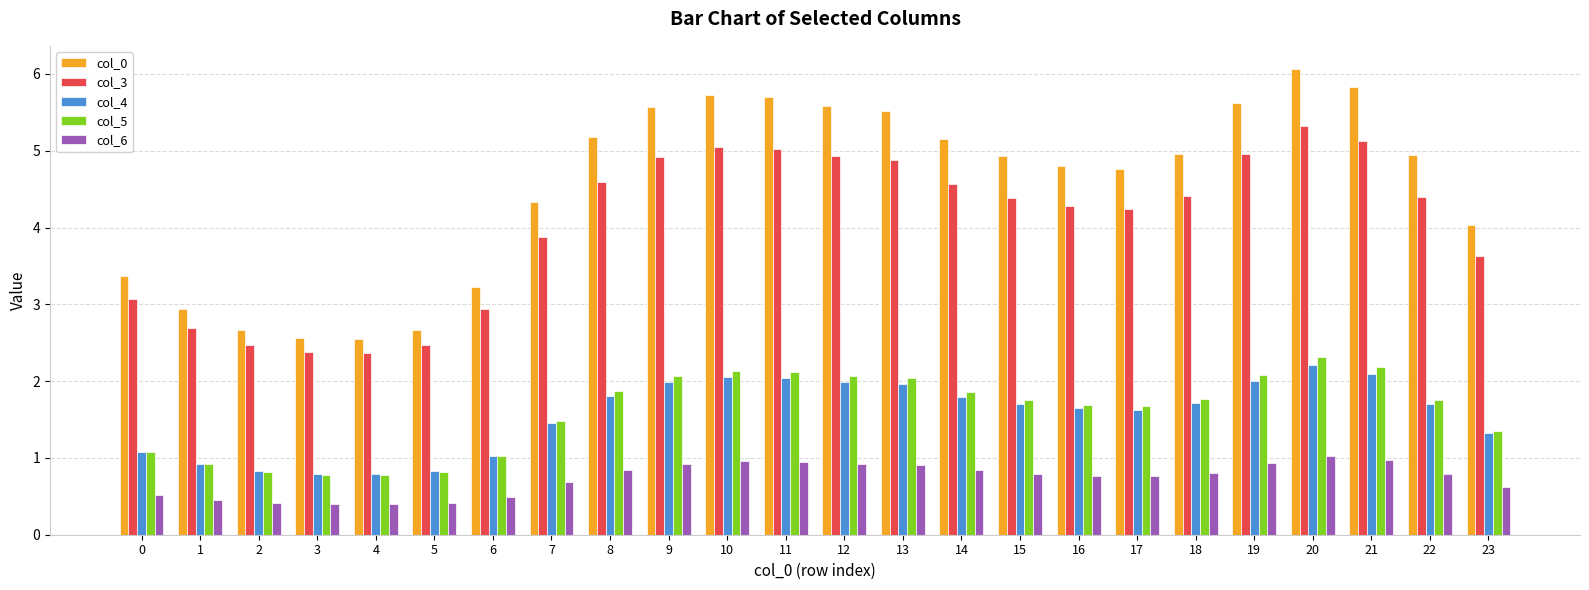

What is the difference between the col_0 values at 7 and 5?

1.7